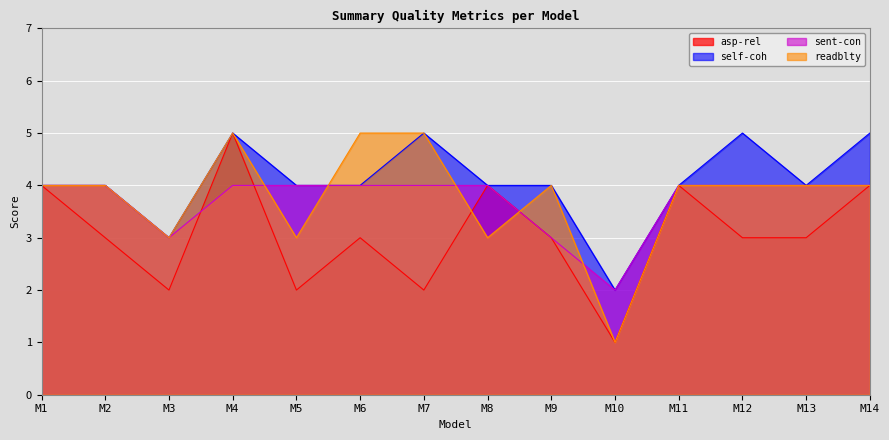

What is the sum of the sent-con values at M11 and M3?

7